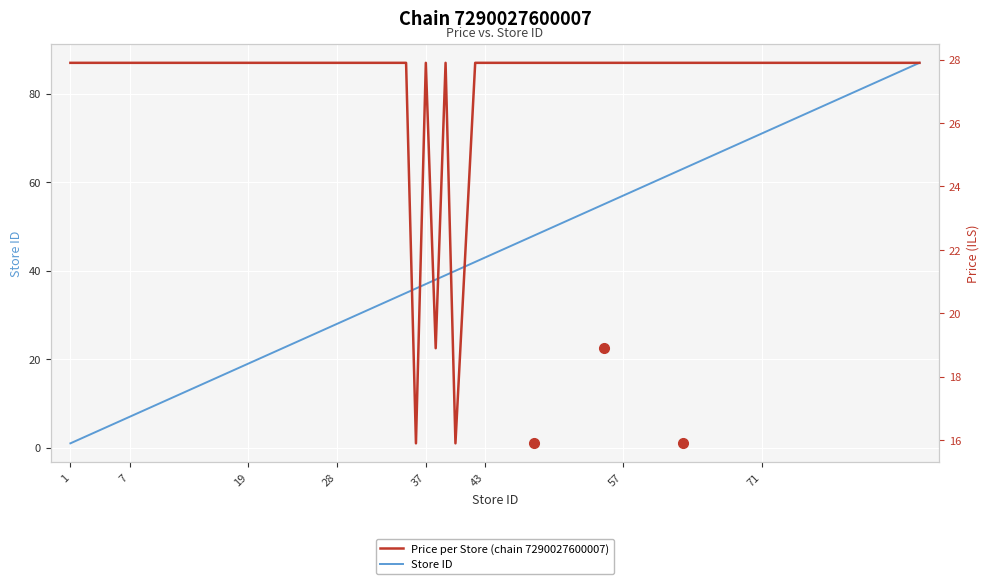

What is the highest value of the Store ID series?

87